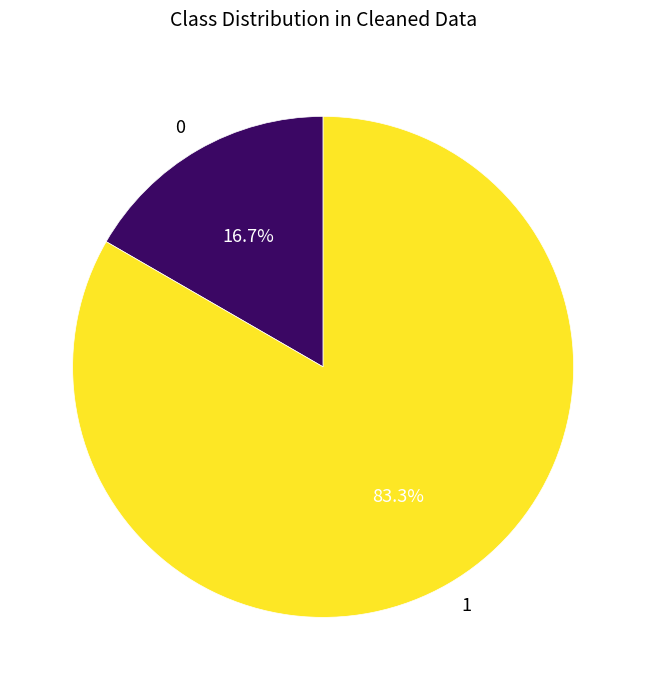

To the nearest percent, what is the difference between the largest and smallest slice percentages?

67%